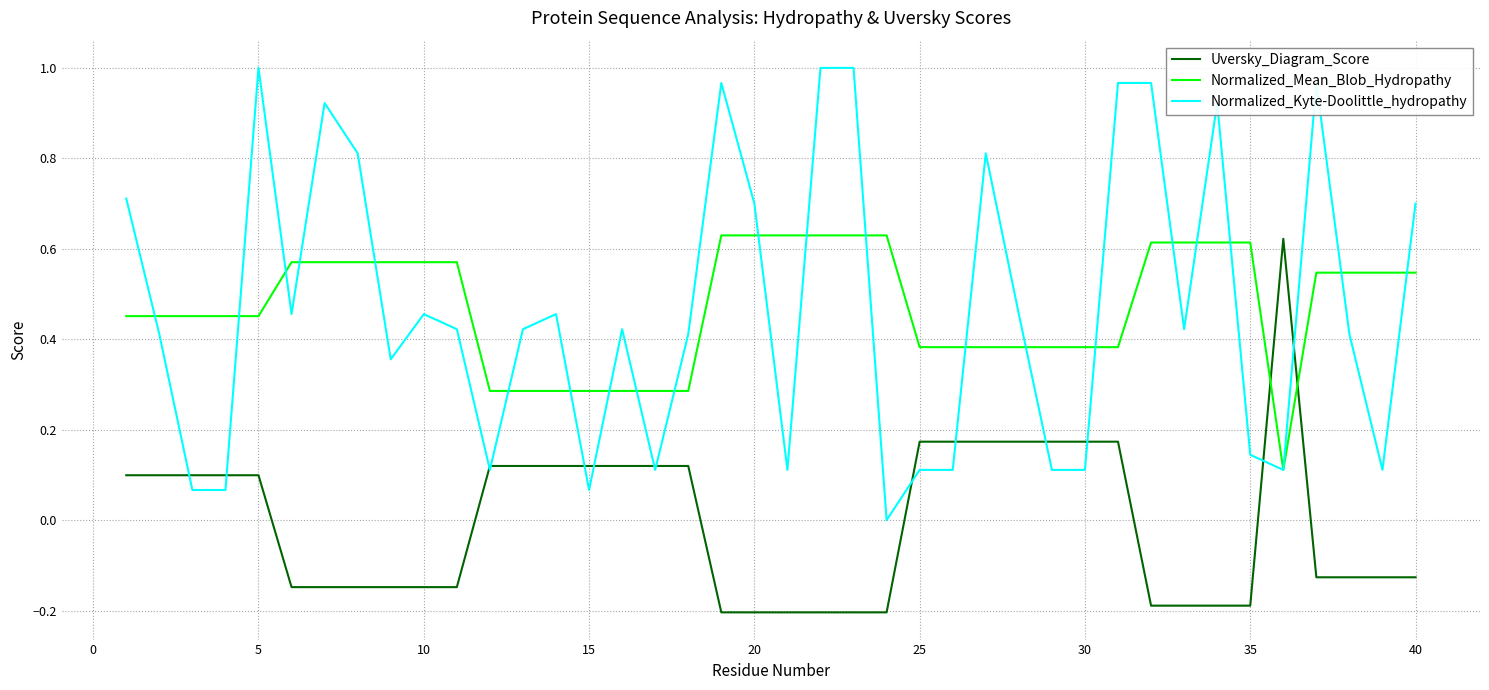

Which series has the largest range (max minus min)?

Normalized_Kyte-Doolittle_hydropathy